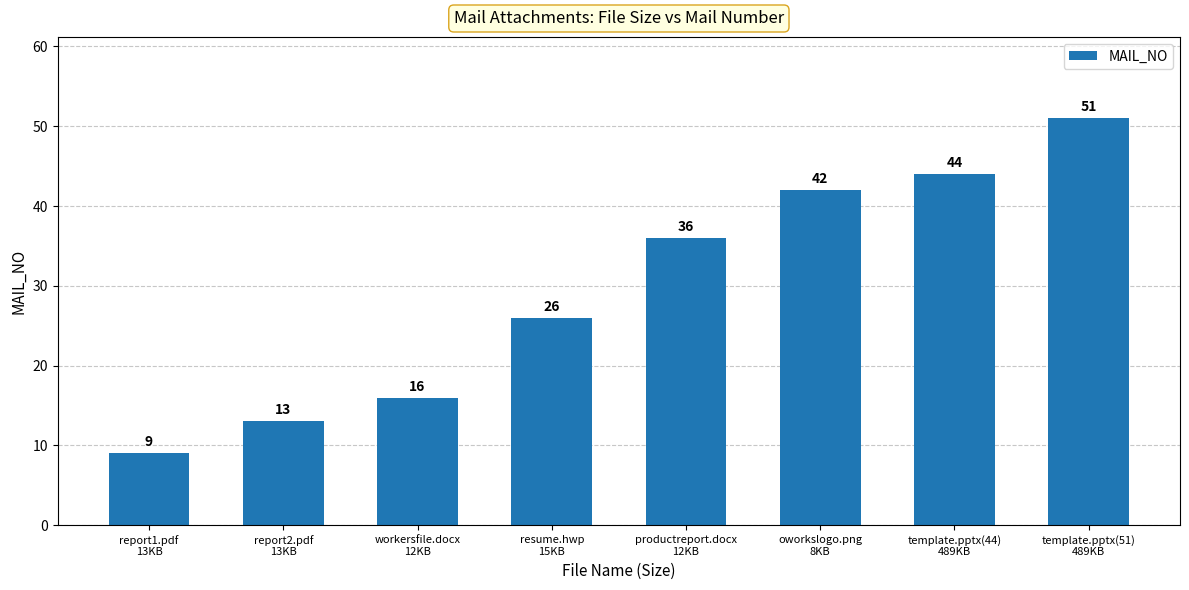

Count the number of categories in the chart.

8